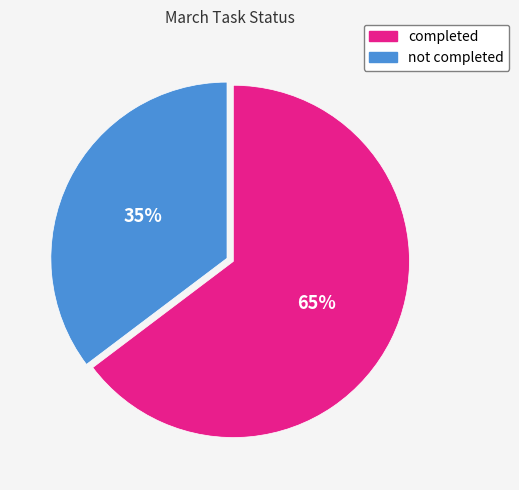

Between not completed and completed, which is larger?

completed